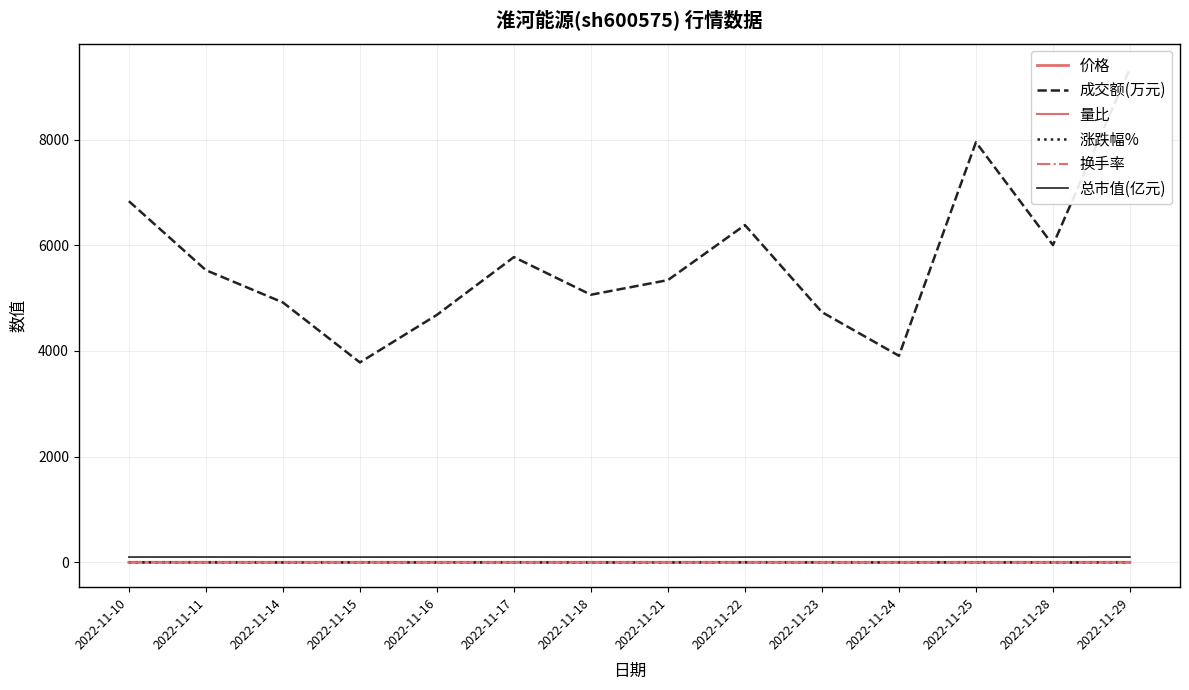

Rank the categories by 成交额(万元) value from lowest to highest.

2022-11-15, 2022-11-24, 2022-11-16, 2022-11-23, 2022-11-14, 2022-11-18, 2022-11-21, 2022-11-11, 2022-11-17, 2022-11-28, 2022-11-22, 2022-11-10, 2022-11-25, 2022-11-29